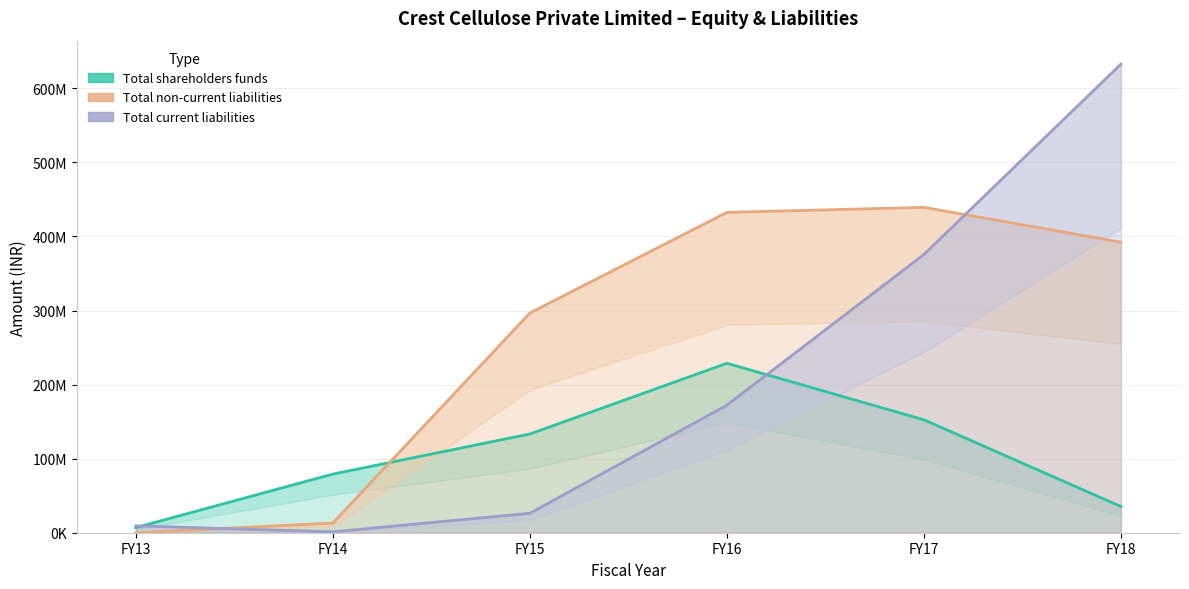

True or false: Total current liabilities has more than 0 interior local peaks.

False